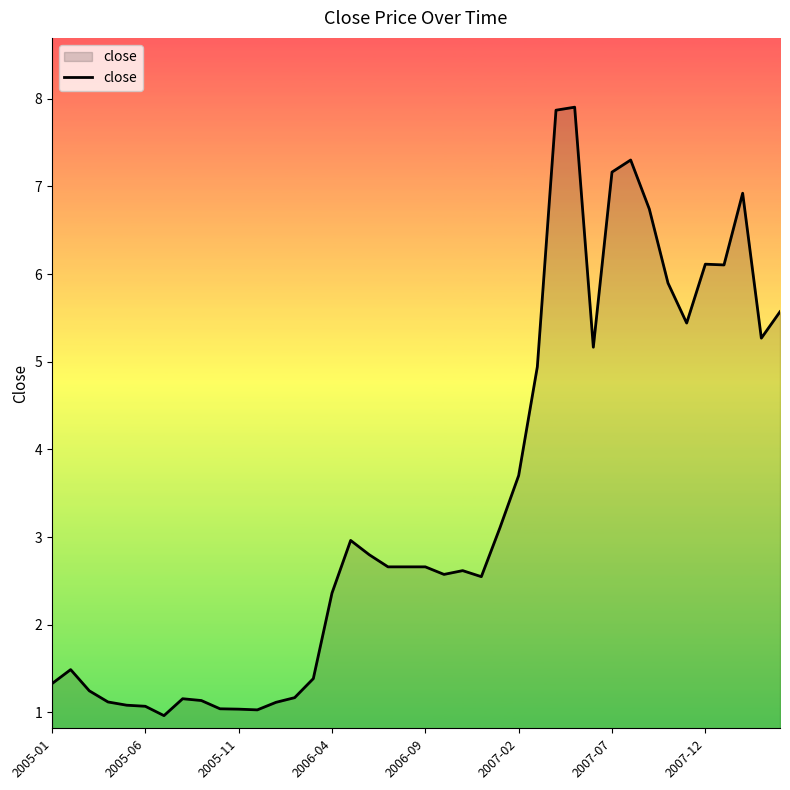

What is the difference between the maximum and minimum values?

6.9